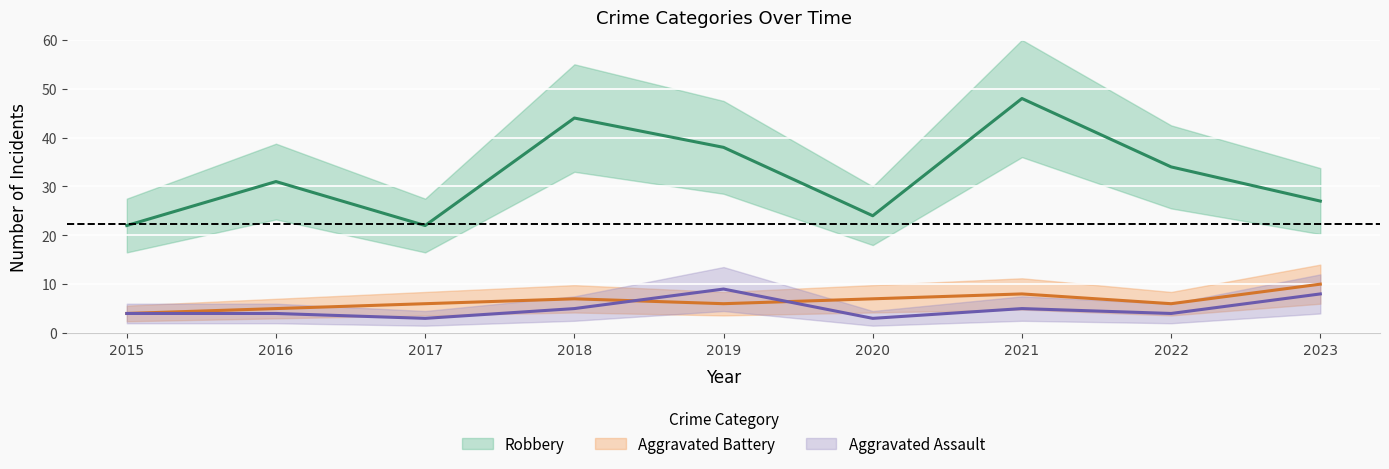

What is the approximate value of Robbery at 2015, to the nearest 5?

20